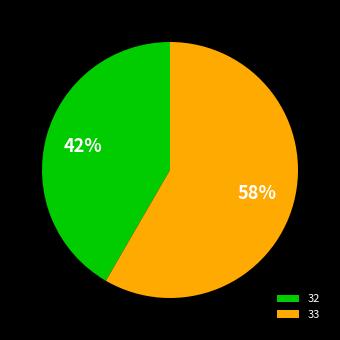

Is there a majority slice in this chart?

Yes